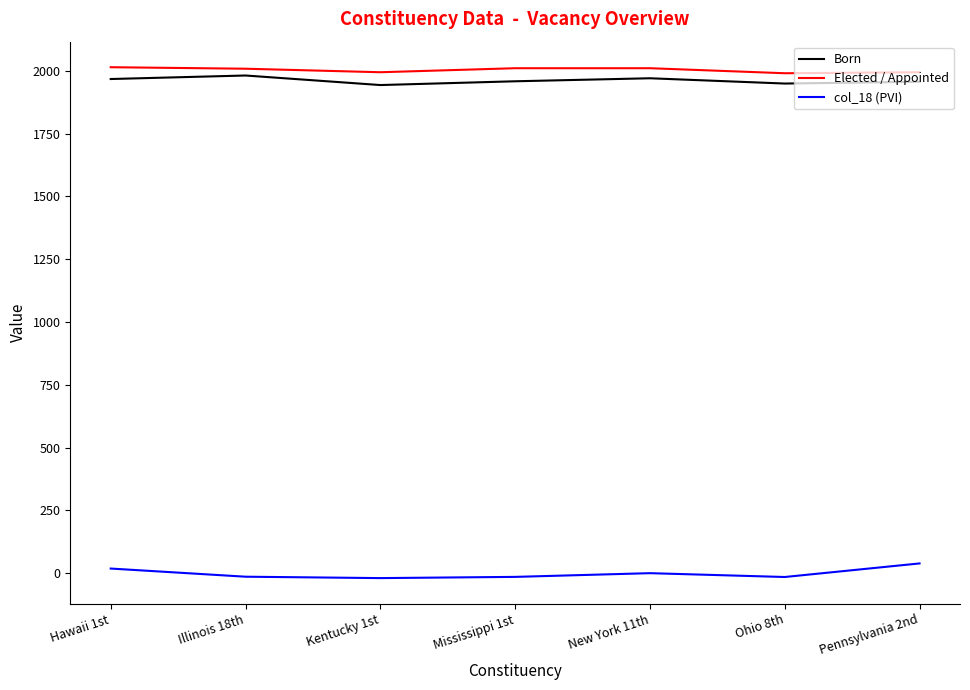

What is the minimum value for Elected / Appointed?

1990.0